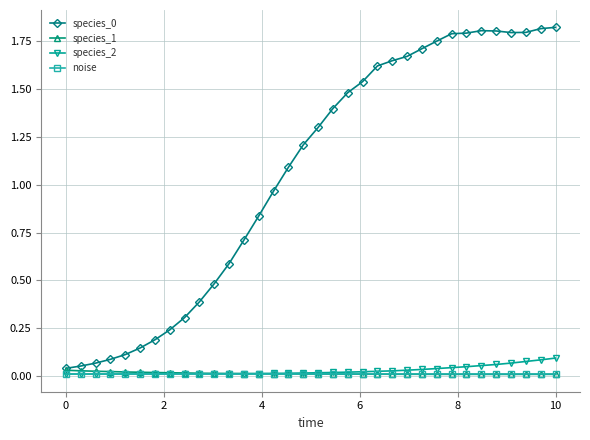

How many data points does each series have?

34